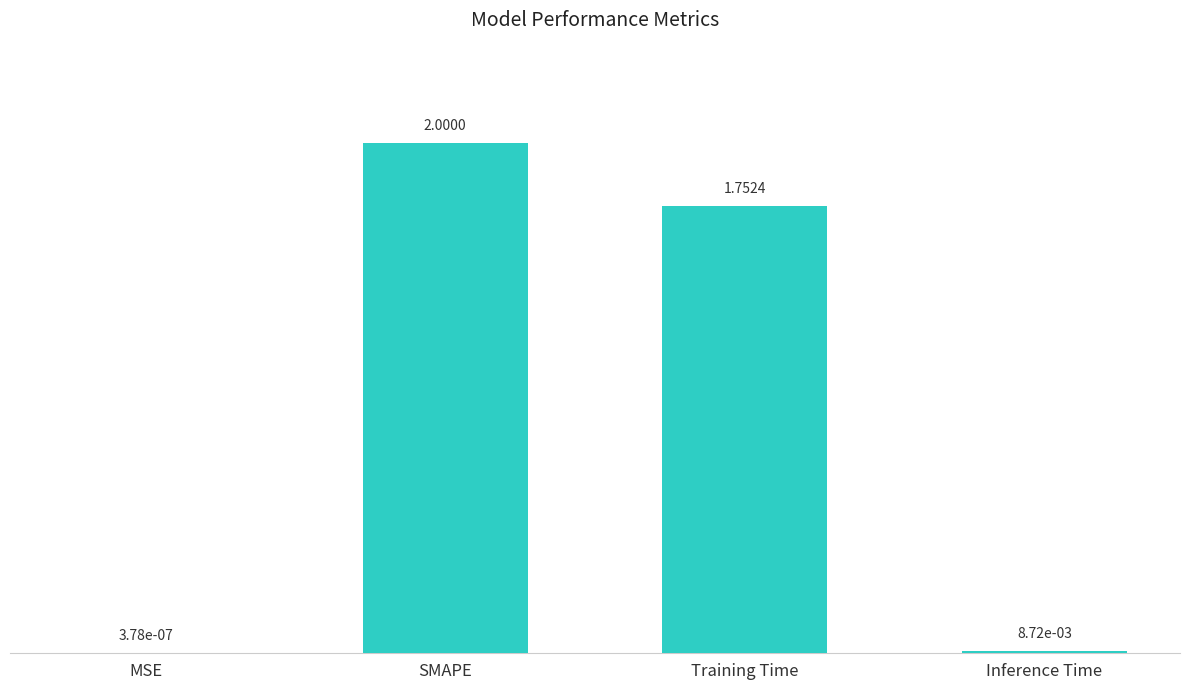

Which label corresponds to the largest value in the chart?

SMAPE